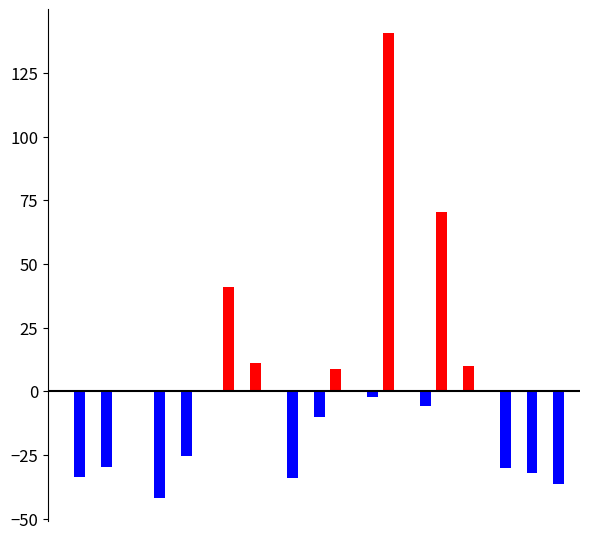

What is the greatest value displayed?

140.8